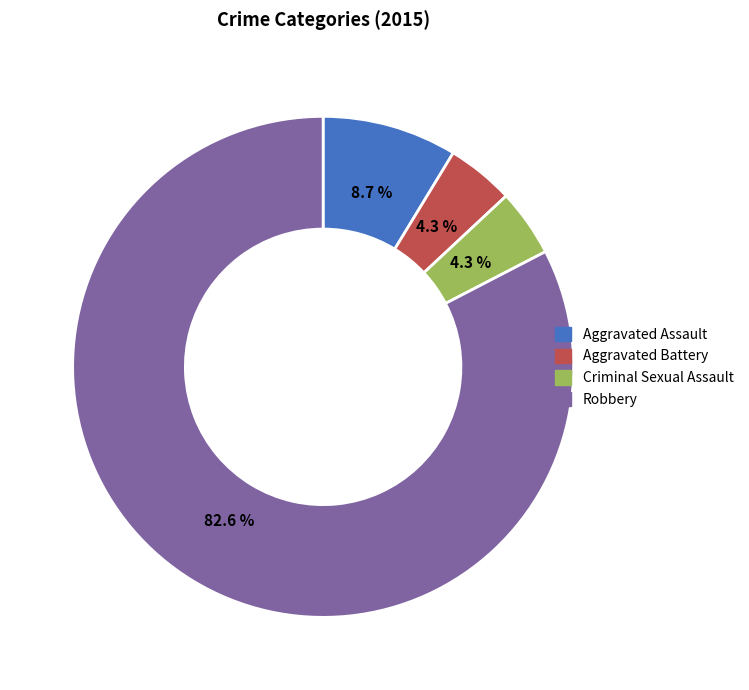

To the nearest percent, what is the difference between the largest and smallest slice percentages?

78%